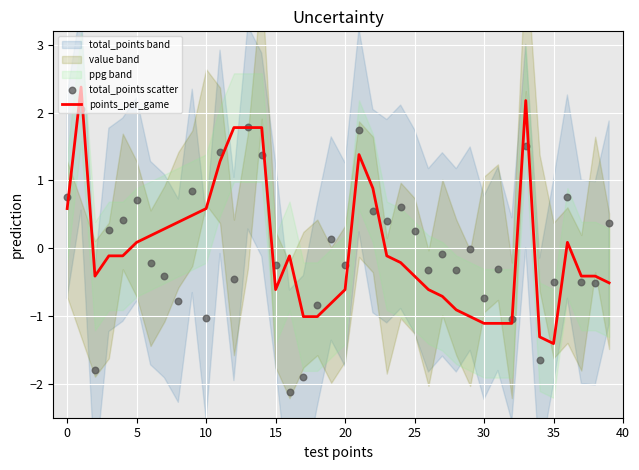

Is the value of points_per_game at 26 greater than the value of total_points scatter at 38?

No